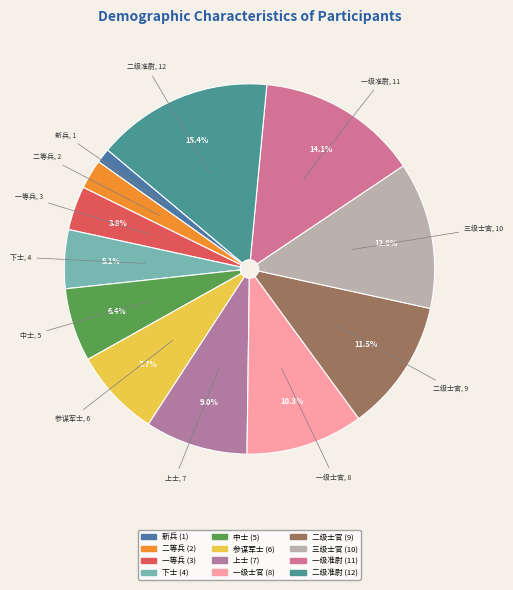

The 上士 slice represents 9% of the pie. True or false?

True